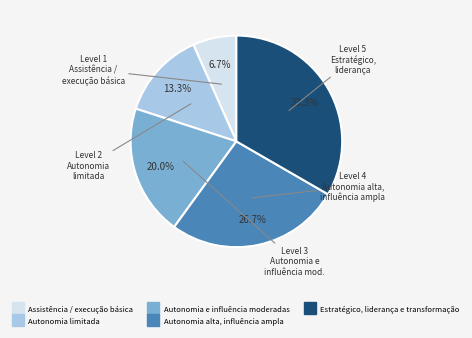

Count the number of slices in the pie.

5